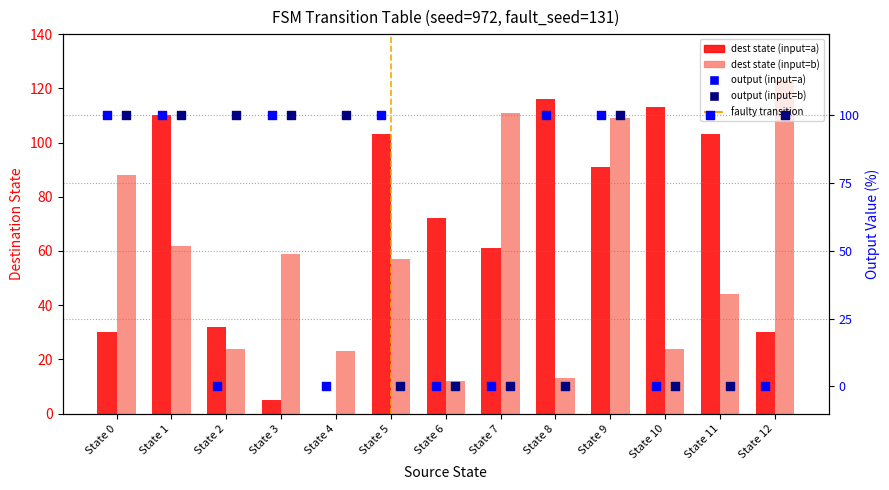

At which category is the sum across all series the highest?

State 9